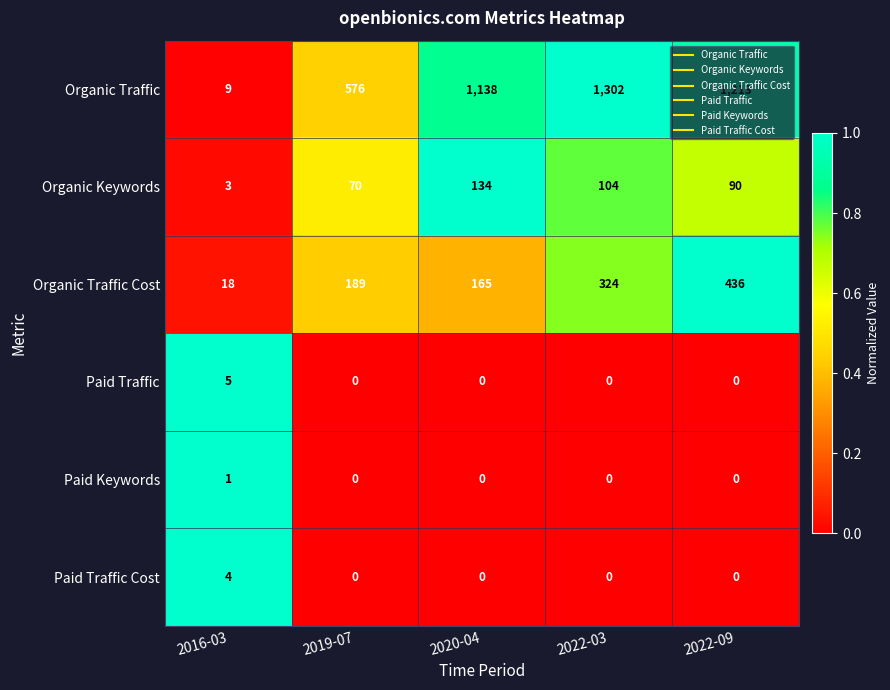

Is it true that Organic Traffic equals 5 at 2016-03?

False